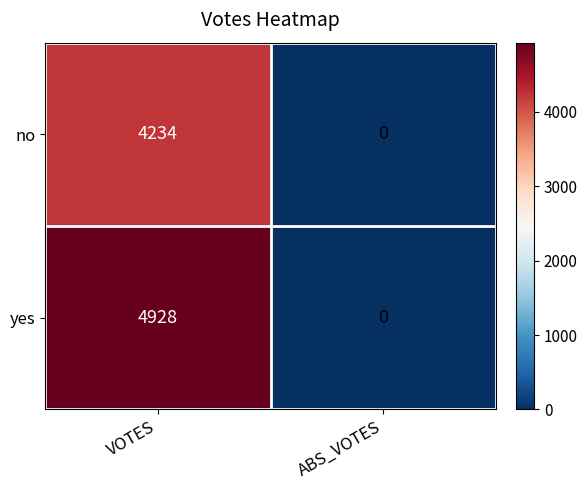

At VOTES, list the series in order from largest to smallest.

yes, no